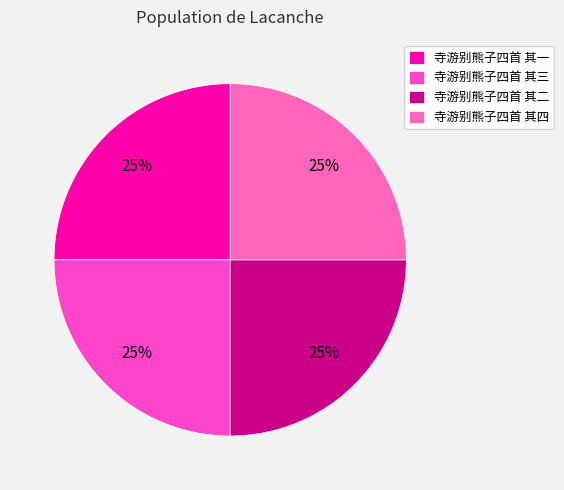

Between 寺游别熊子四首 其三 and 寺游别熊子四首 其一, which is larger?

寺游别熊子四首 其三